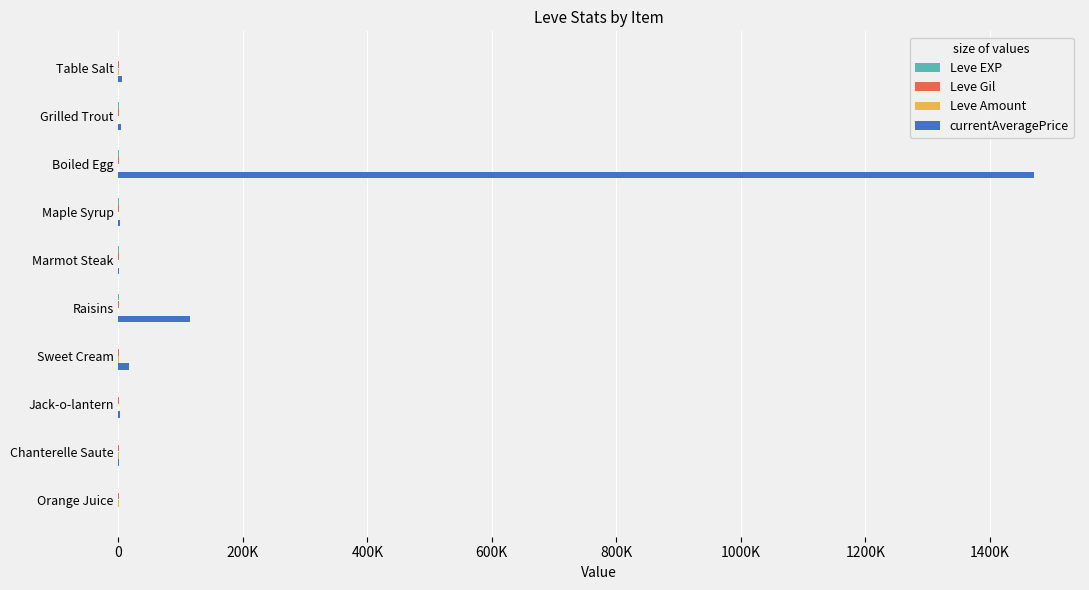

How many groups of bars are there?

10